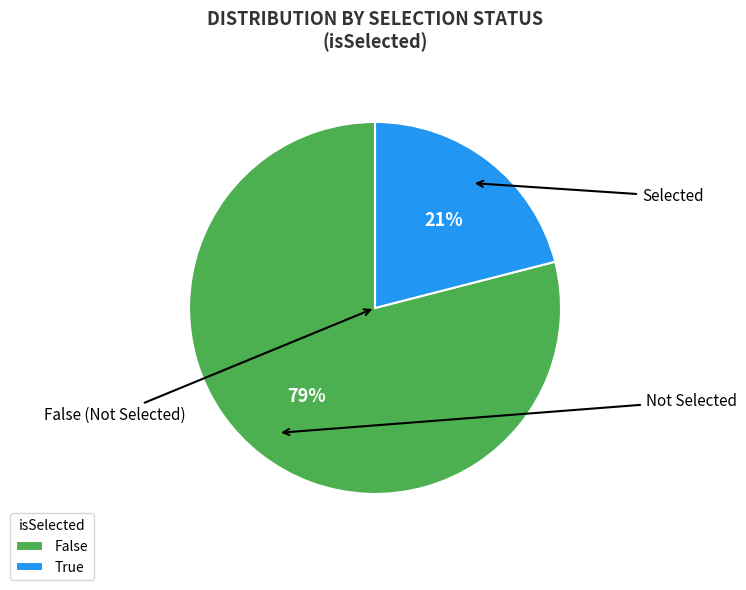

True or false: False accounts for 70% of the total.

False